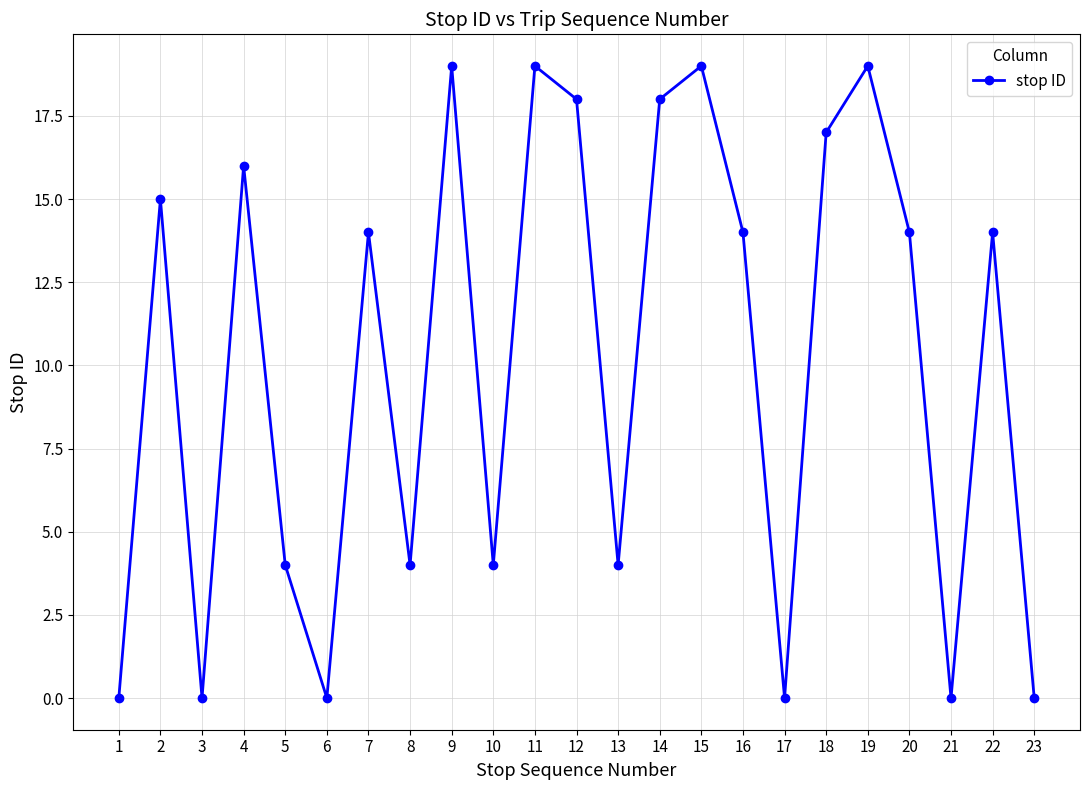

Count the number of categories in the chart.

23